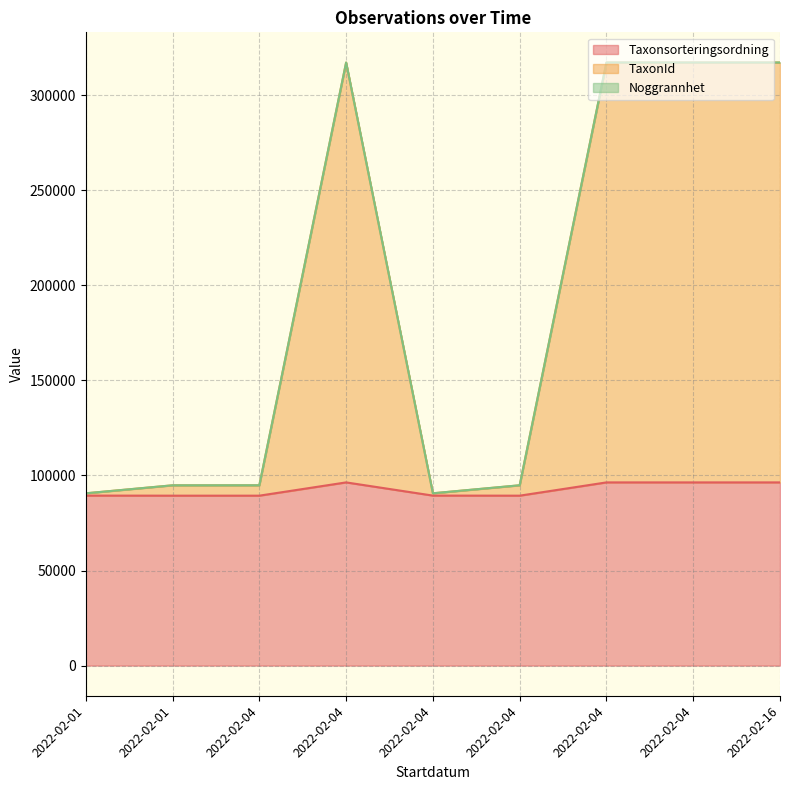

Which label corresponds to the largest value in the chart?

2022-02-04